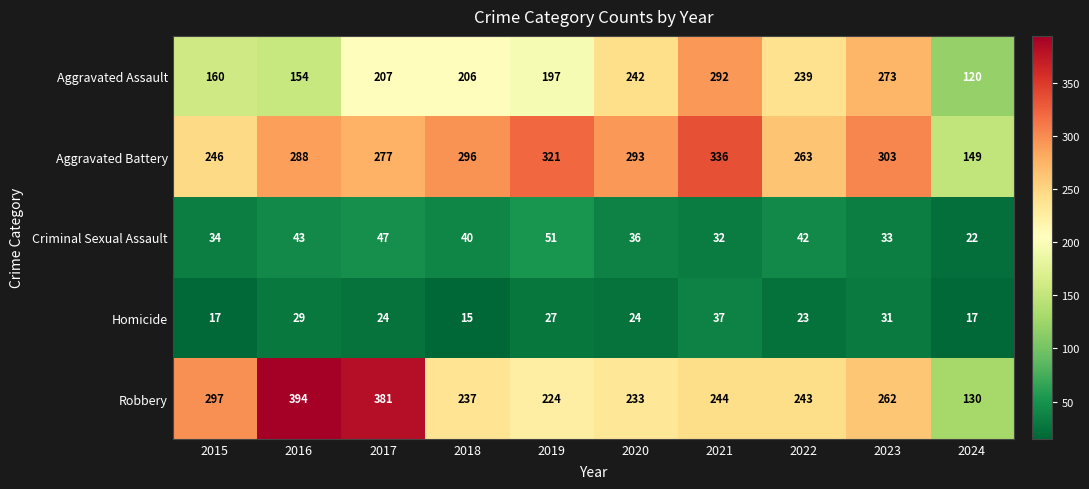

Which series has the widest spread of values?

Robbery